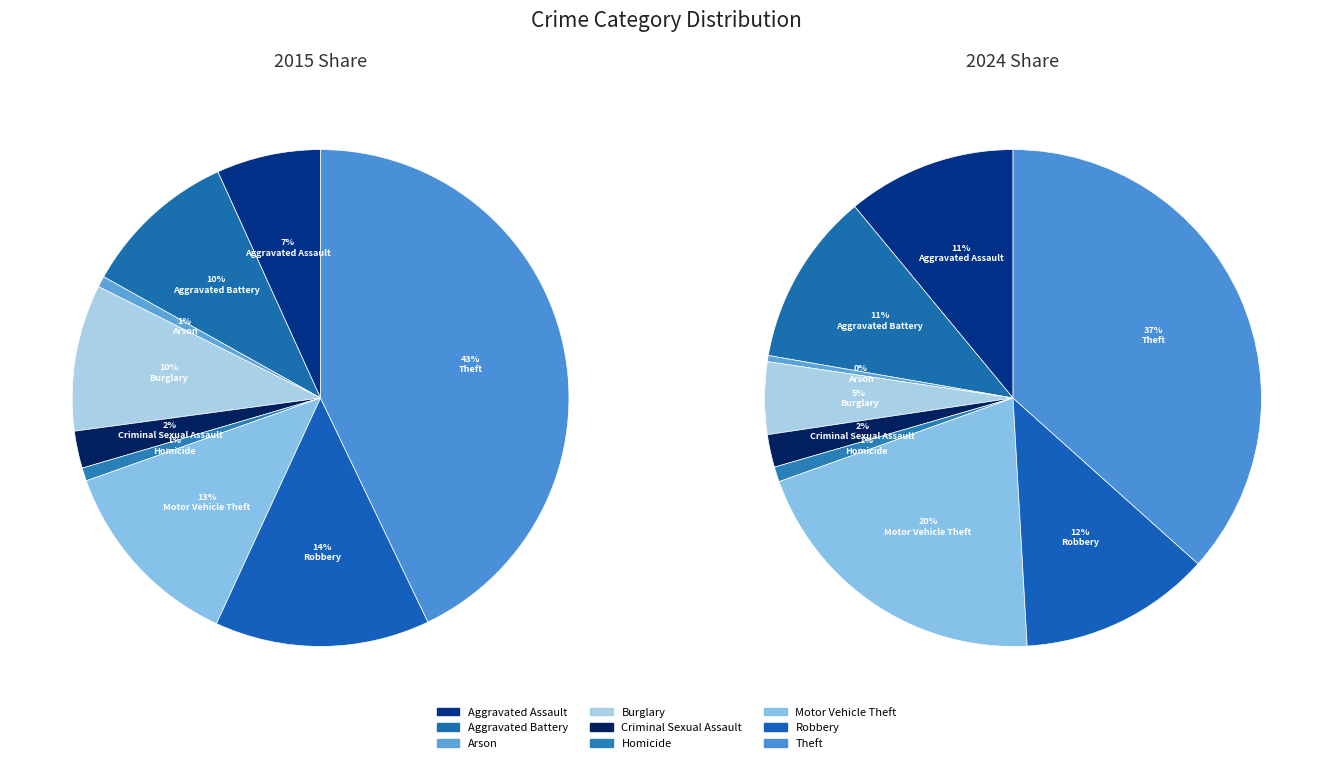

What percentage is the Aggravated Assault slice, to the nearest percent?

7%